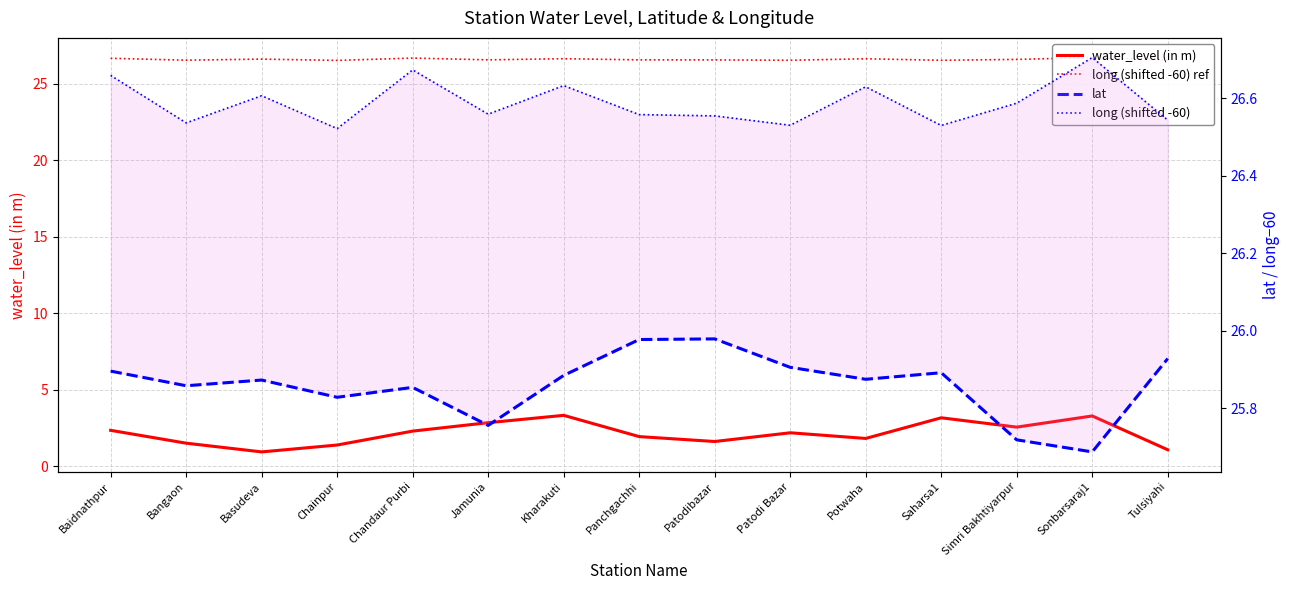

What is the difference between the water_level (in m) values at Patodibazar and Baidnathpur?

0.7